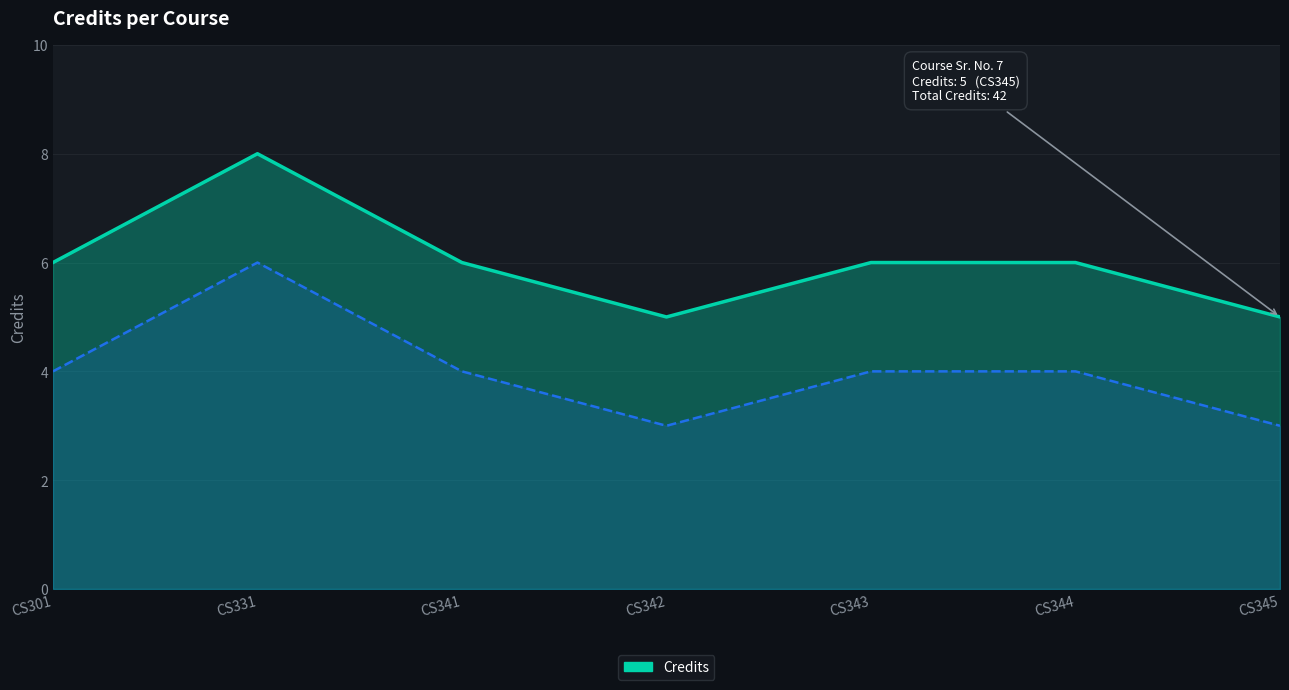

Is it true that the value at CS343 is 9?

False